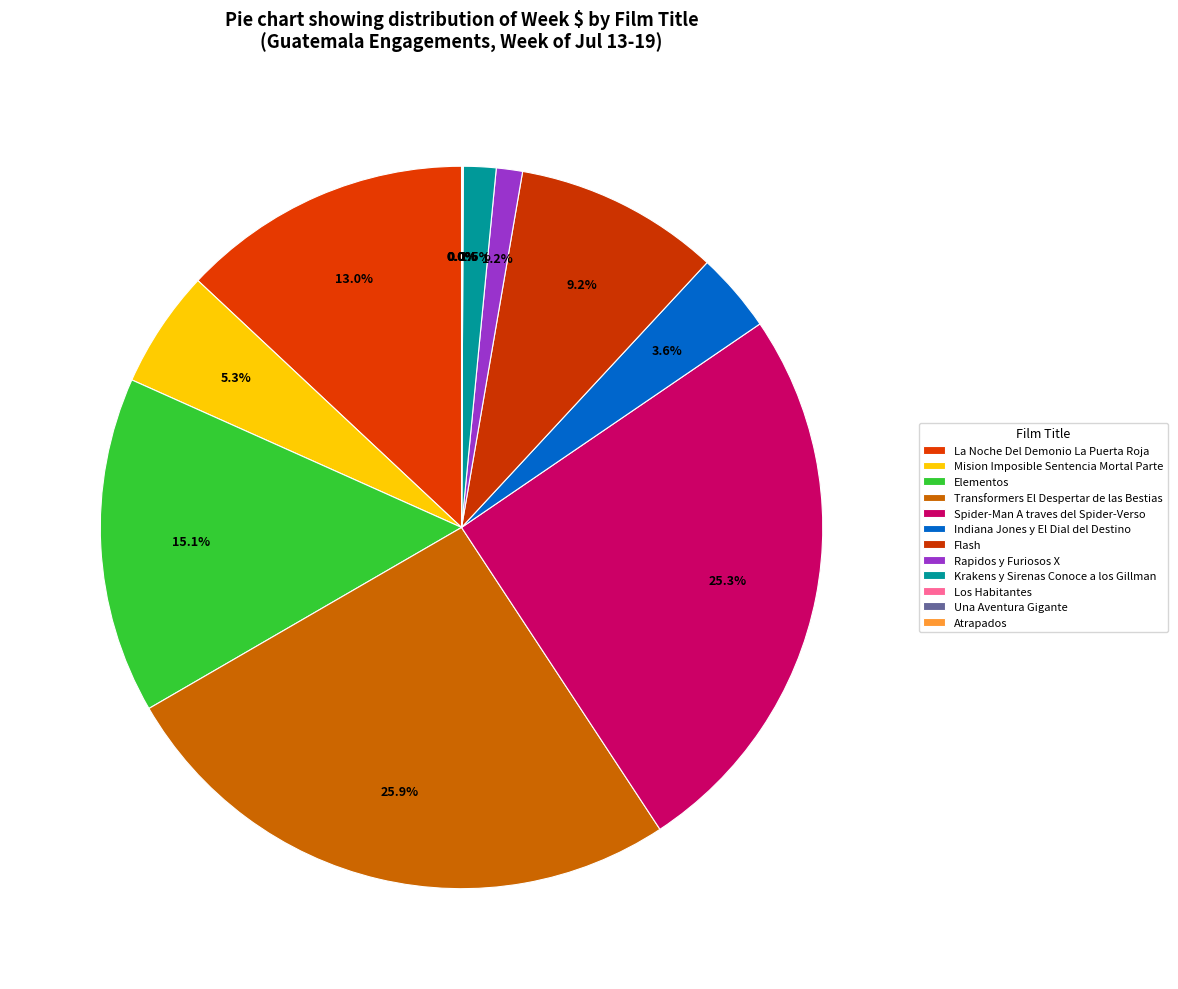

Is it true that Mision Imposible Sentencia Mortal Parte is 17% of the pie?

False